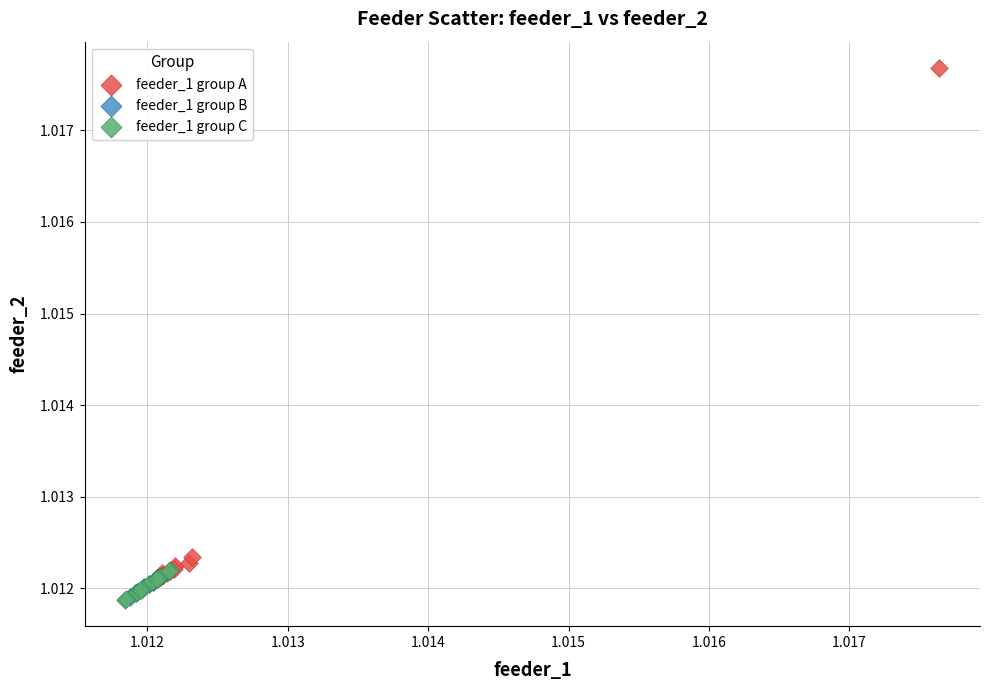

What are all the series names shown in the legend?

feeder_1 group A, feeder_1 group B, feeder_1 group C